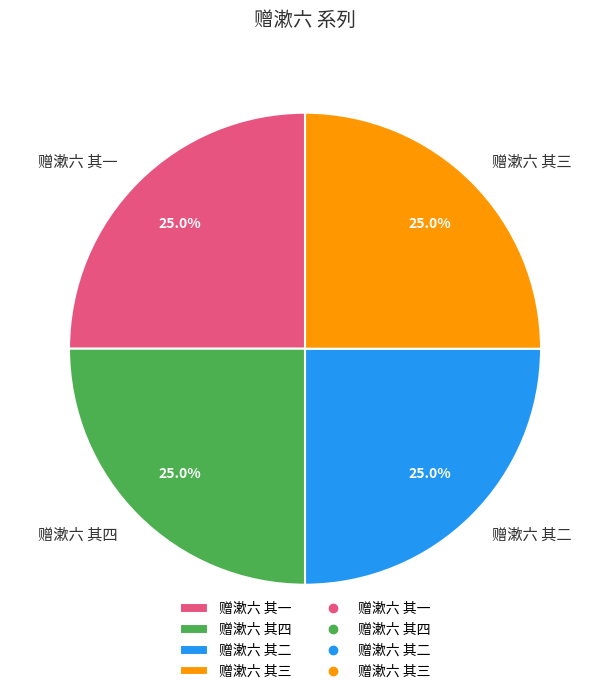

To the nearest percent, what portion does 赠漱六 其三 represent?

25%